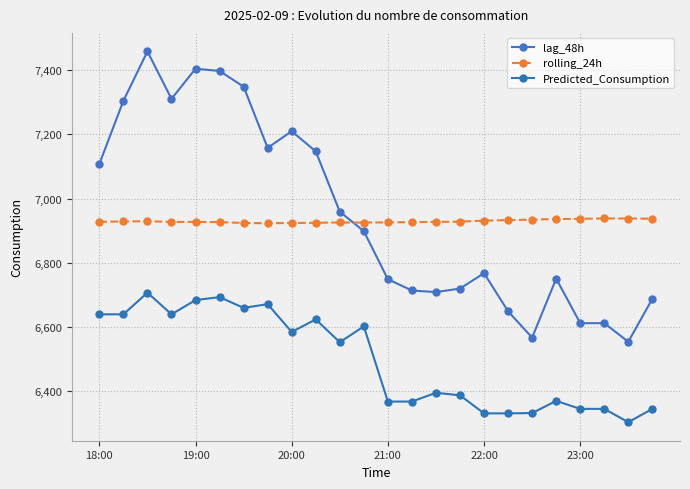

What is the greatest value displayed?

7459.0